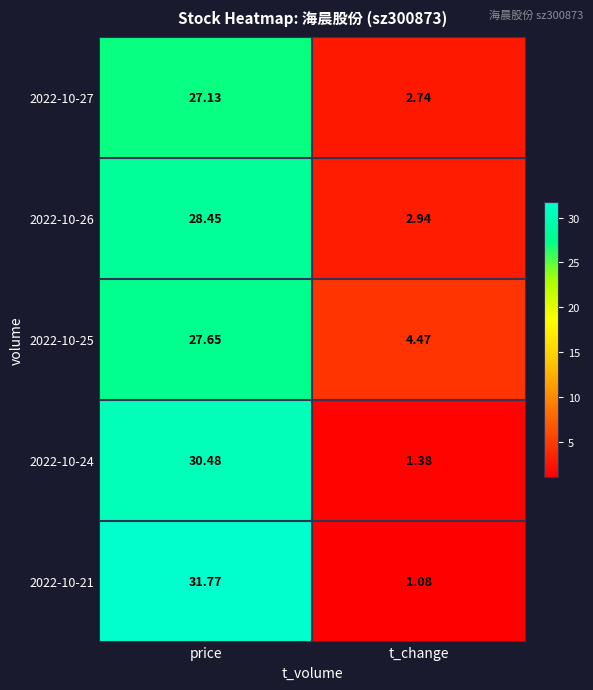

Rank the categories by 2022-10-26 value from lowest to highest.

t_change, price